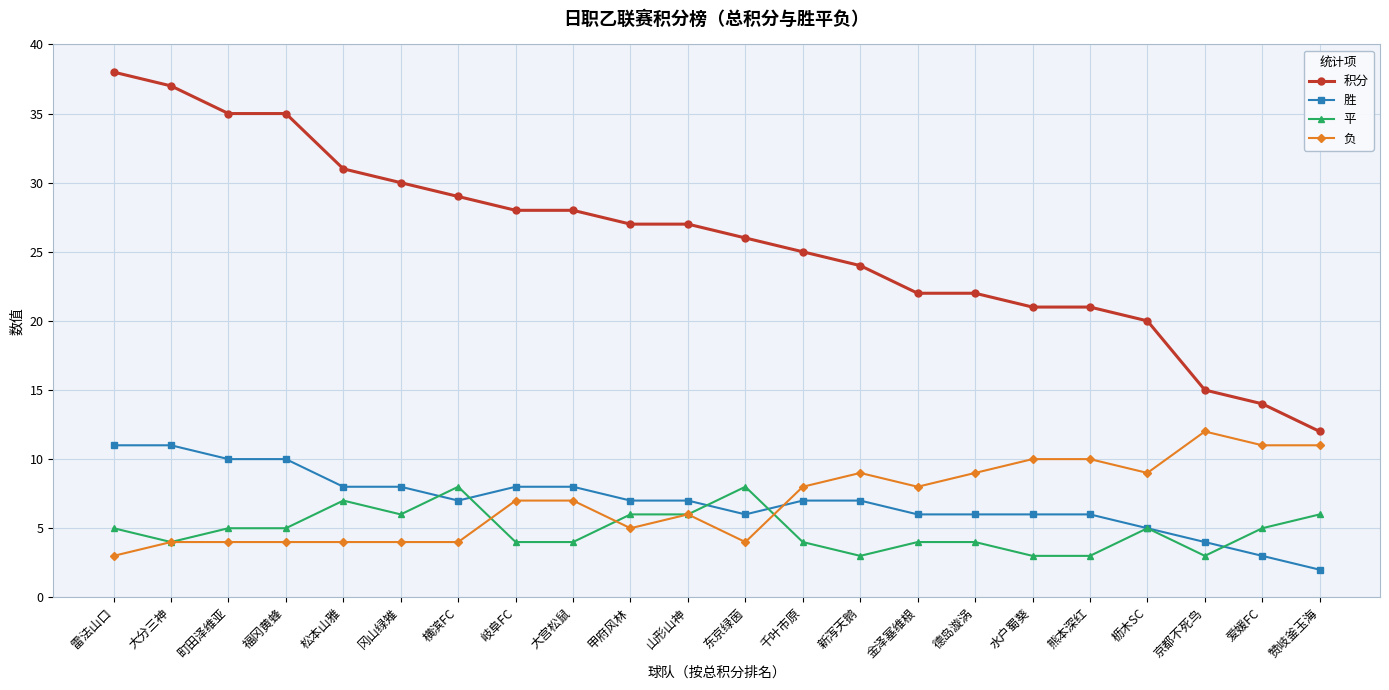

How many data points does each series have?

22